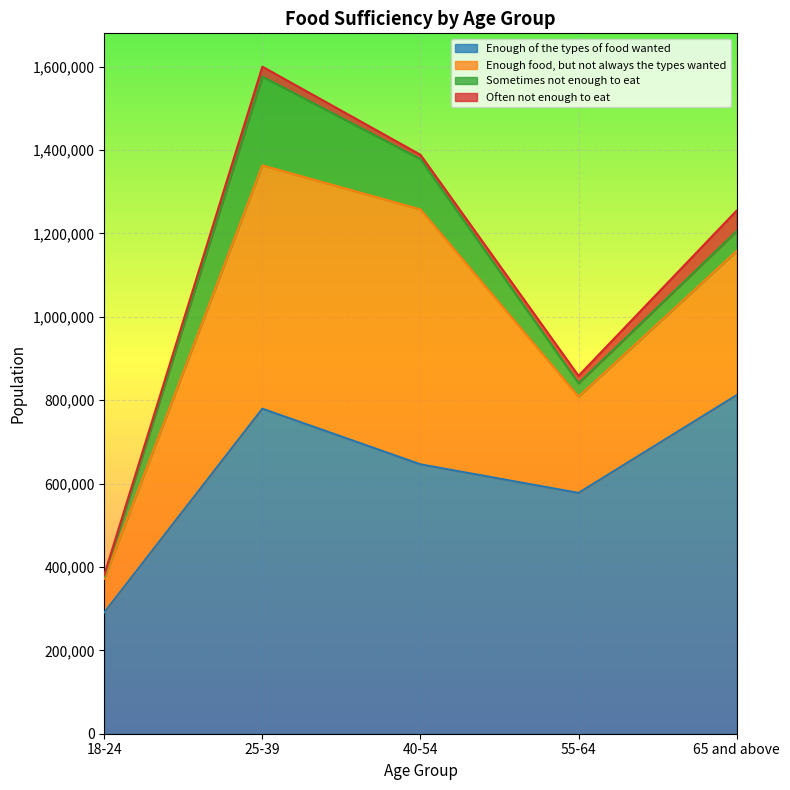

True or false: Enough of the types of food wanted has more than 1 points higher than both neighbors.

False